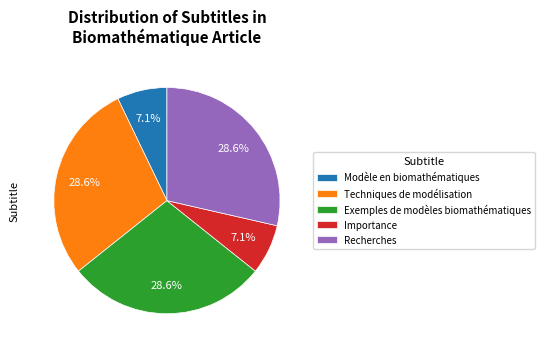

True or false: Exemples de modèles biomathématiques accounts for 13% of the total.

False